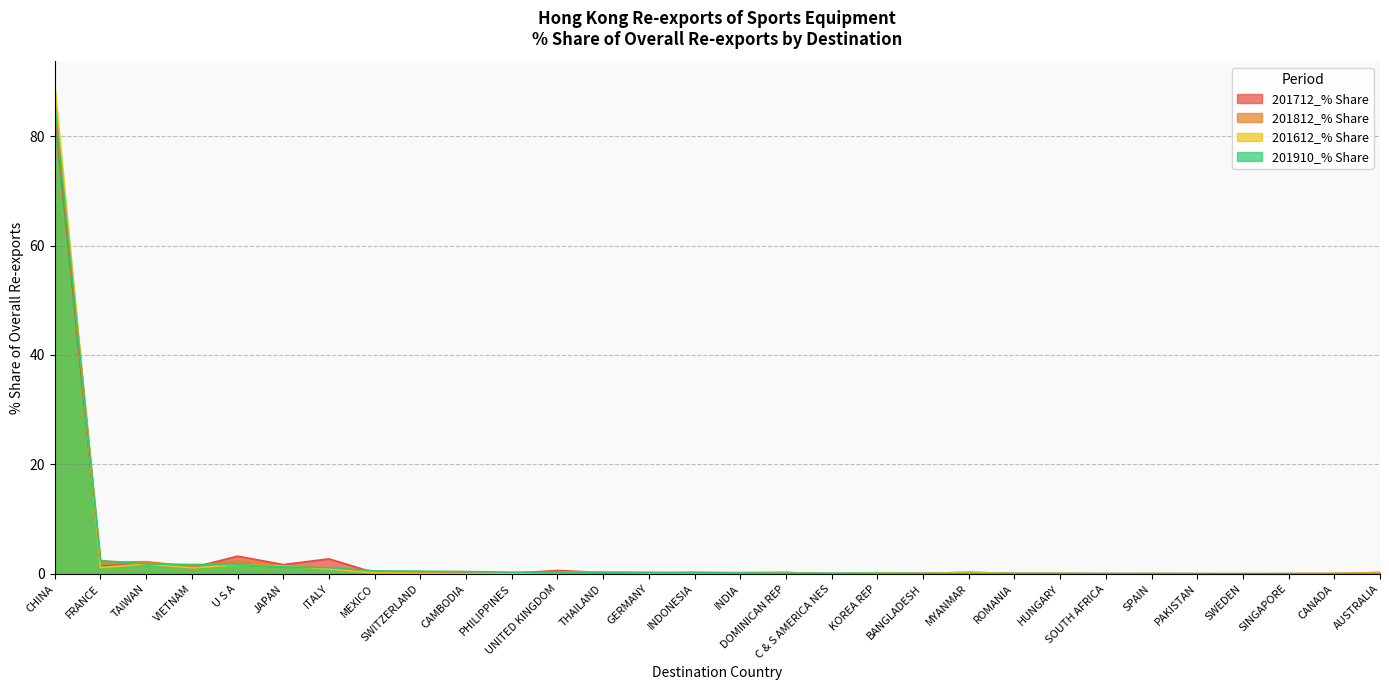

The value of 201712_% Share at MEXICO is 0.2. True or false?

True